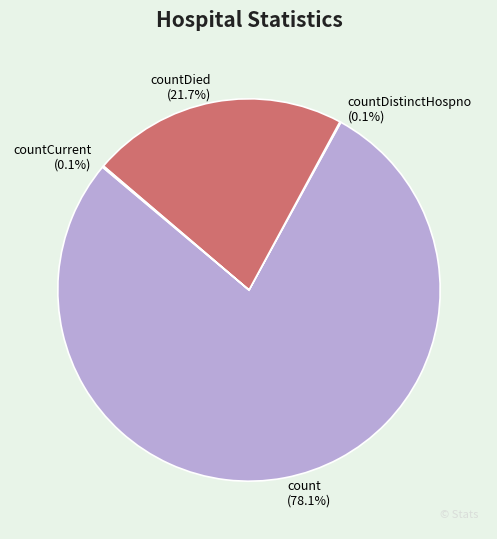

How much of the chart is everything except countDied (21.7%)?

78.3%